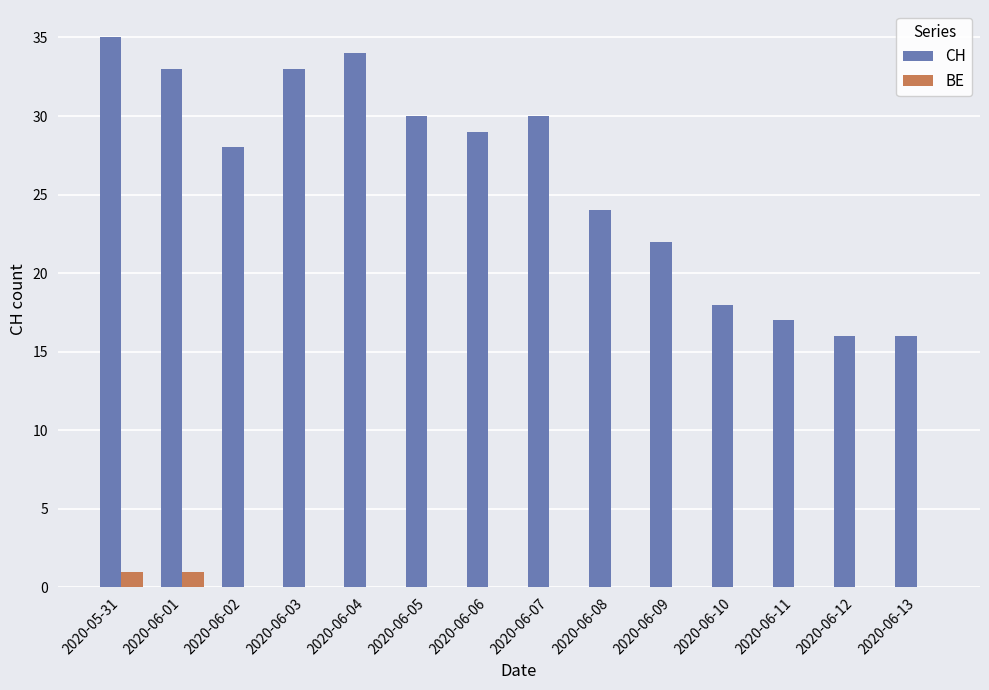

What are all the series names shown in the legend?

CH, BE